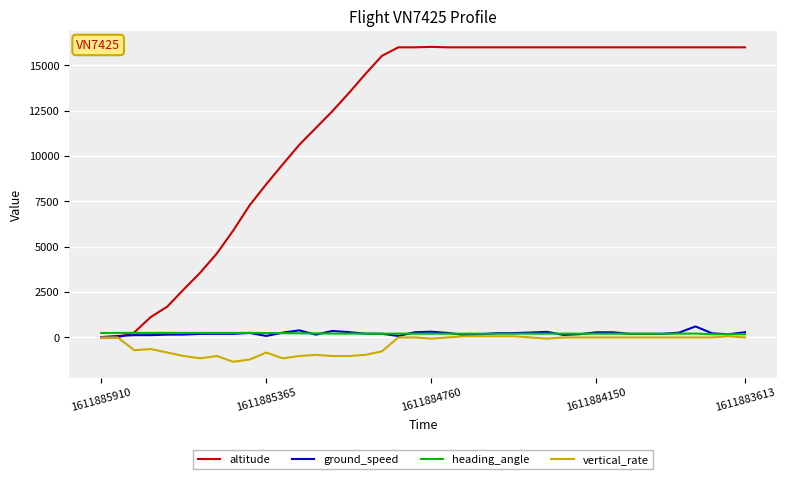

Which series has the largest range (max minus min)?

altitude